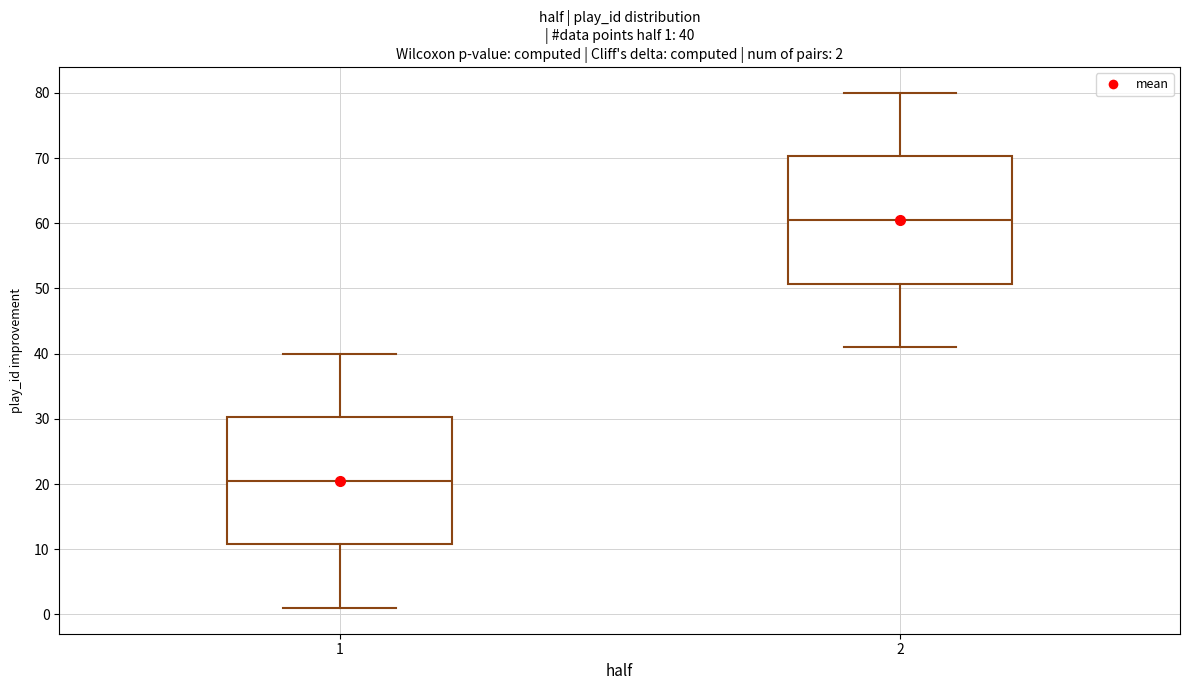

Which box has the highest median line?

2